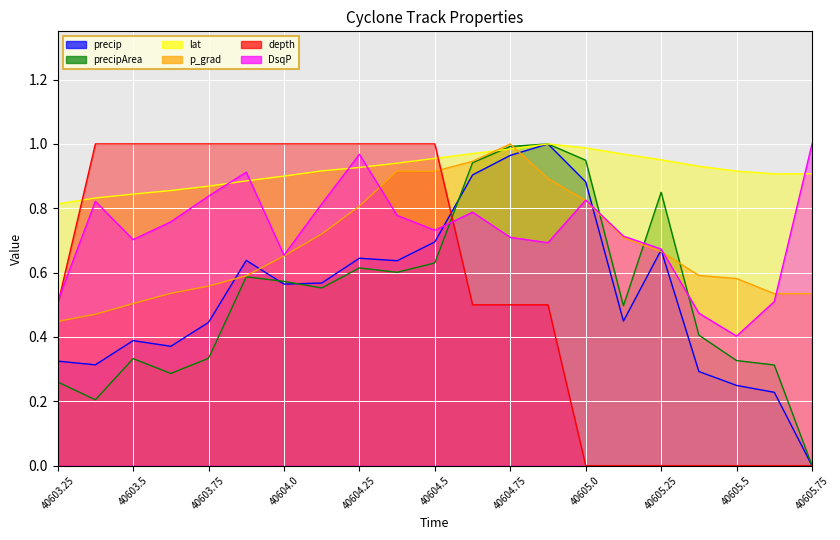

Reading left to right, transcribe all the data shown in this chart.

precip: 40603.25=0.3	40603.375=0.3	40603.5=0.4	40603.625=0.4	40603.75=0.4	40603.875=0.6	40604.0=0.6	40604.125=0.6	40604.25=0.6	40604.375=0.6	40604.5=0.7	40604.625=0.9	40604.75=1.0	40604.875=1.0	40605.0=0.9	40605.125=0.4	40605.25=0.7	40605.375=0.3	40605.5=0.2	40605.625=0.2	40605.75=0.0
precipArea: 40603.25=0.3	40603.375=0.2	40603.5=0.3	40603.625=0.3	40603.75=0.3	40603.875=0.6	40604.0=0.6	40604.125=0.6	40604.25=0.6	40604.375=0.6	40604.5=0.6	40604.625=0.9	40604.75=1.0	40604.875=1.0	40605.0=0.9	40605.125=0.5	40605.25=0.8	40605.375=0.4	40605.5=0.3	40605.625=0.3	40605.75=0.0
lat: 40603.25=0.8	40603.375=0.8	40603.5=0.8	40603.625=0.9	40603.75=0.9	40603.875=0.9	40604.0=0.9	40604.125=0.9	40604.25=0.9	40604.375=0.9	40604.5=1.0	40604.625=1.0	40604.75=1.0	40604.875=1.0	40605.0=1.0	40605.125=1.0	40605.25=1.0	40605.375=0.9	40605.5=0.9	40605.625=0.9	40605.75=0.9
p_grad: 40603.25=0.4	40603.375=0.5	40603.5=0.5	40603.625=0.5	40603.75=0.6	40603.875=0.6	40604.0=0.7	40604.125=0.7	40604.25=0.8	40604.375=0.9	40604.5=0.9	40604.625=0.9	40604.75=1.0	40604.875=0.9	40605.0=0.8	40605.125=0.7	40605.25=0.7	40605.375=0.6	40605.5=0.6	40605.625=0.5	40605.75=0.5
depth: 40603.25=0.5	40603.375=1.0	40603.5=1.0	40603.625=1.0	40603.75=1.0	40603.875=1.0	40604.0=1.0	40604.125=1.0	40604.25=1.0	40604.375=1.0	40604.5=1.0	40604.625=0.5	40604.75=0.5	40604.875=0.5	40605.0=0.0	40605.125=0.0	40605.25=0.0	40605.375=0.0	40605.5=0.0	40605.625=0.0	40605.75=0.0
DsqP: 40603.25=0.5	40603.375=0.8	40603.5=0.7	40603.625=0.8	40603.75=0.8	40603.875=0.9	40604.0=0.7	40604.125=0.8	40604.25=1.0	40604.375=0.8	40604.5=0.7	40604.625=0.8	40604.75=0.7	40604.875=0.7	40605.0=0.8	40605.125=0.7	40605.25=0.7	40605.375=0.5	40605.5=0.4	40605.625=0.5	40605.75=1.0